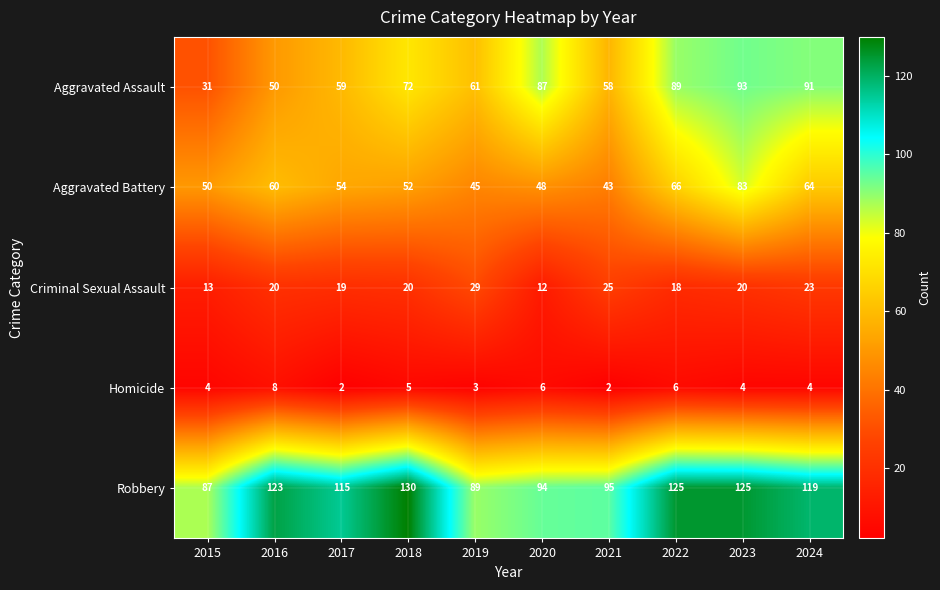

What is the average value of the Homicide series?

4